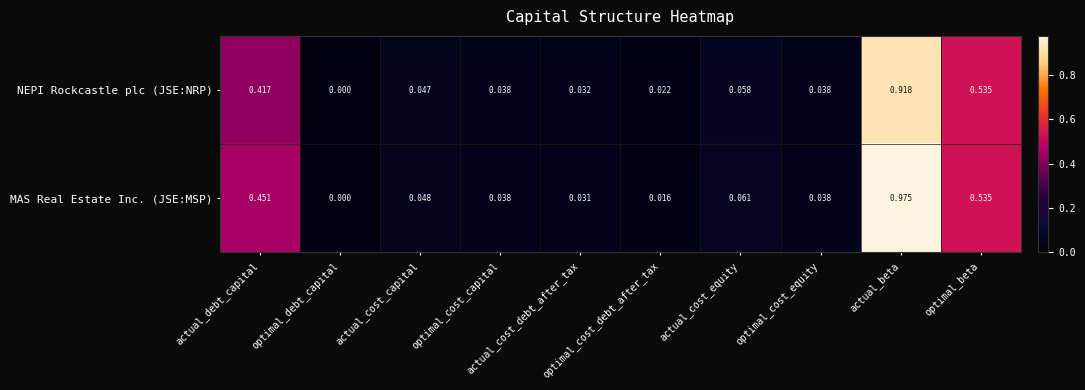

List the series in order of their overall mean, lowest first.

NEPI Rockcastle plc (JSE:NRP), MAS Real Estate Inc. (JSE:MSP)